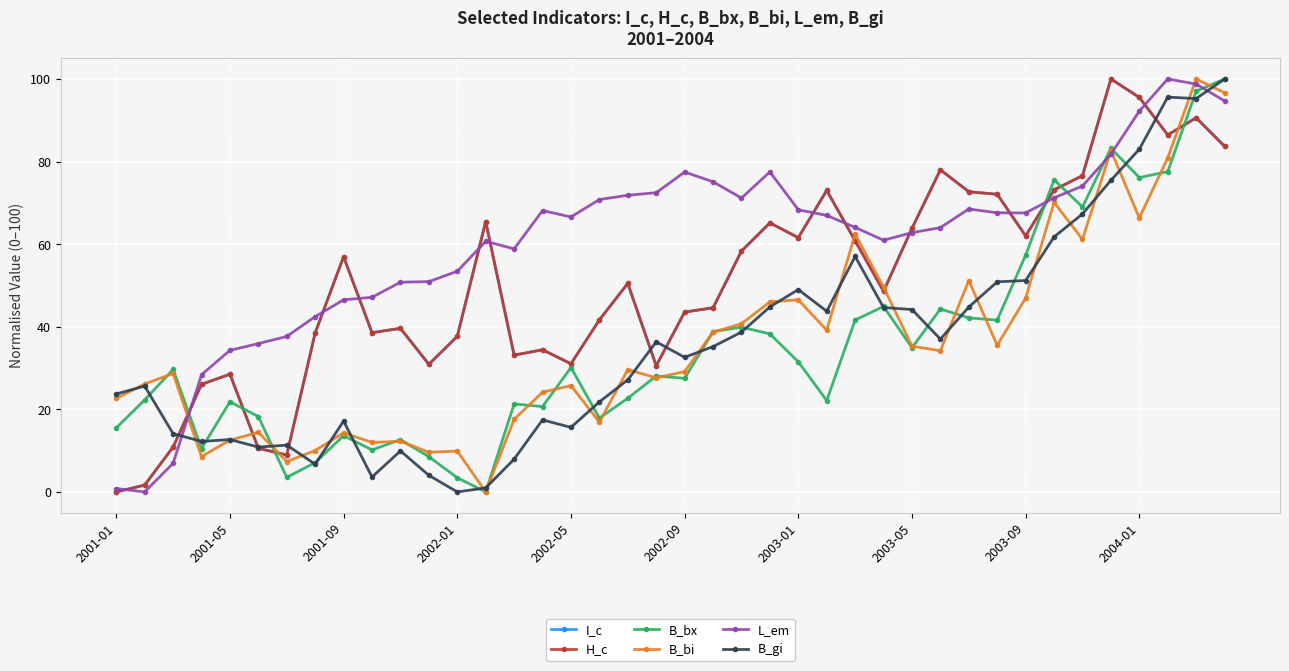

What is the value of the H_c point at the 18th from the left?

41.6